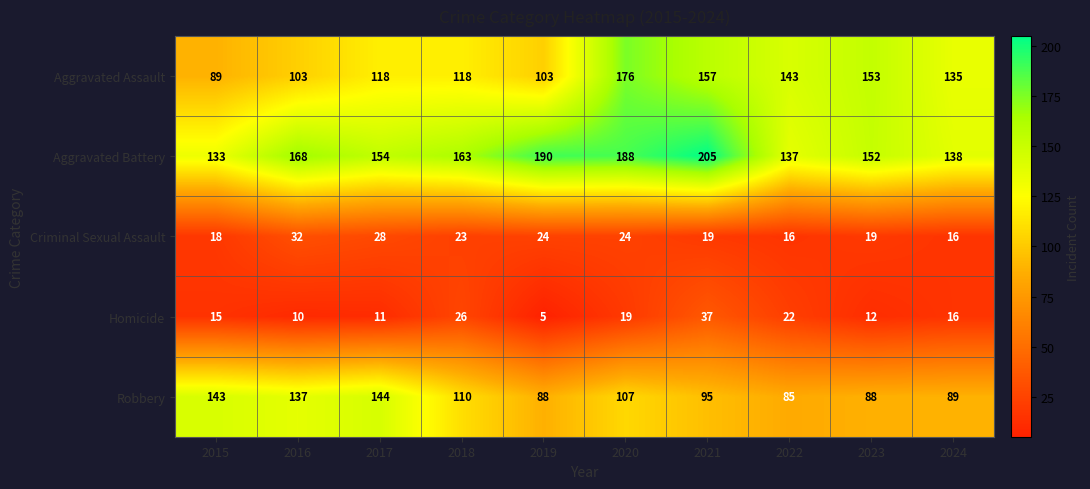

Which series has the largest total across all categories?

Aggravated Battery